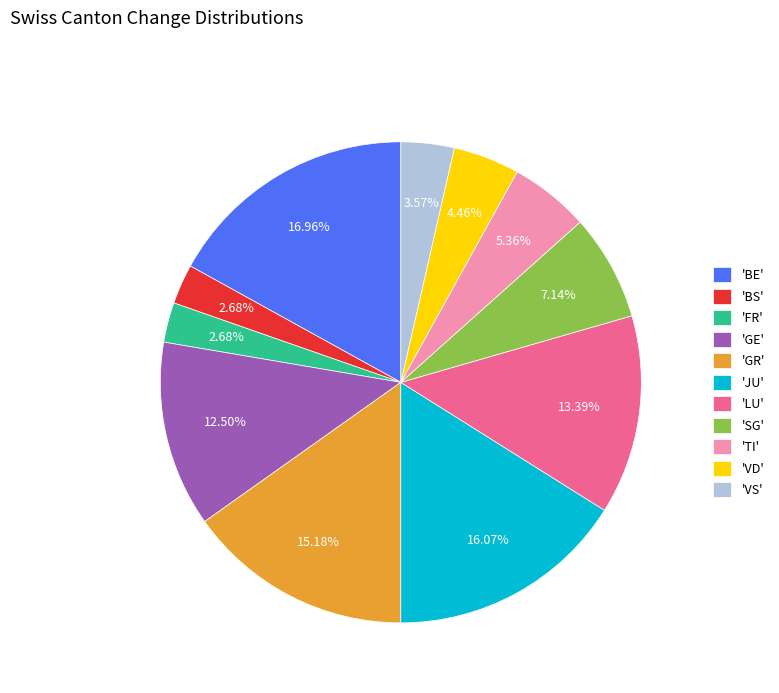

To the nearest percent, what is the average slice percentage?

9%